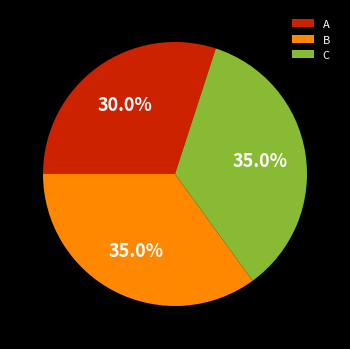

How many slices are in this pie chart?

3